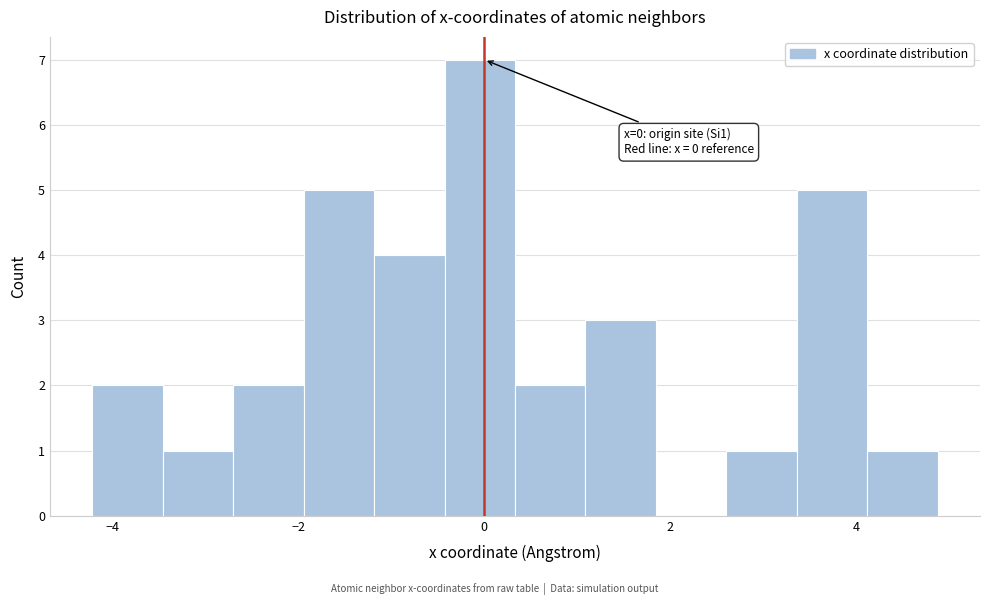

Around what value on the x-axis is the tallest bar? Give the approximate position of its centre, as read against the axis.

0.0